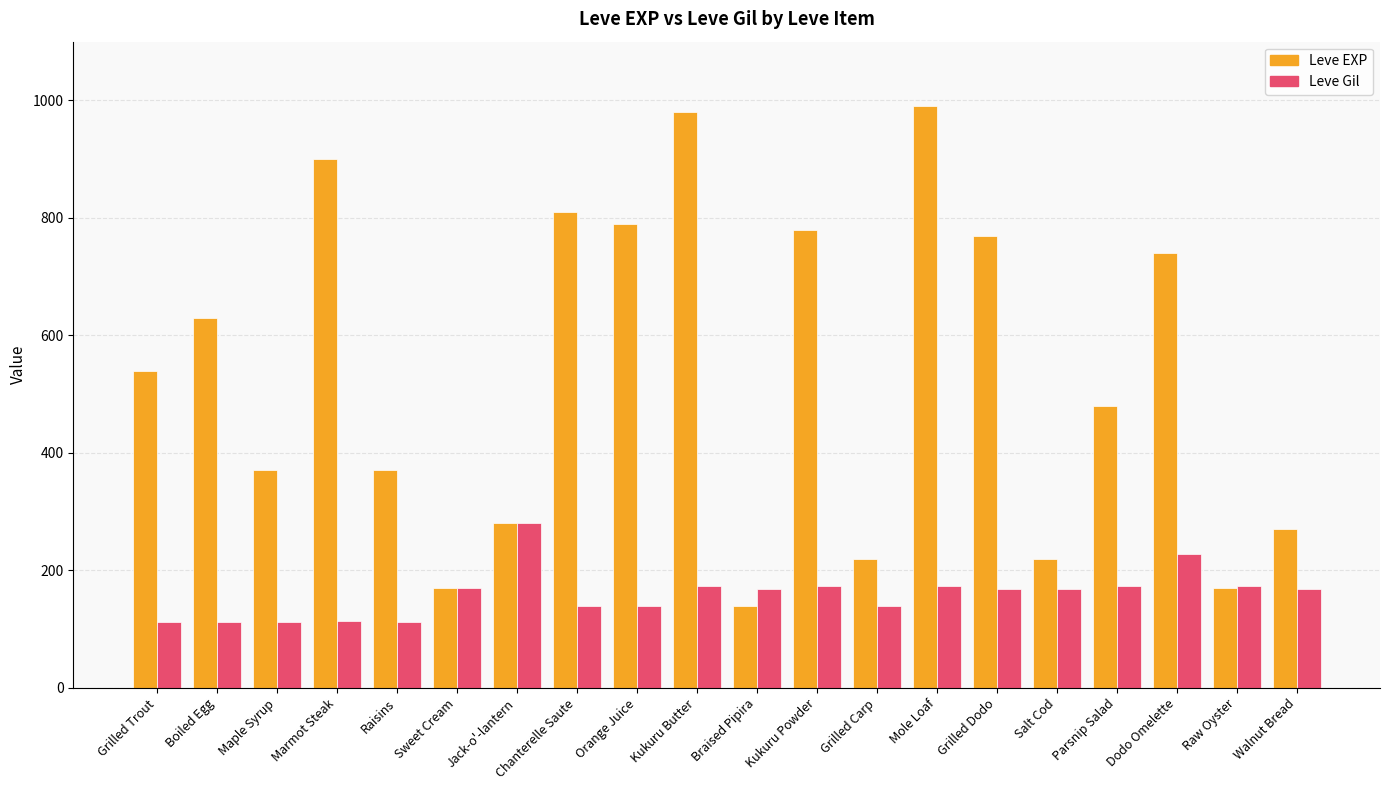

List the series in order of their peak value, lowest first.

Leve Gil, Leve EXP